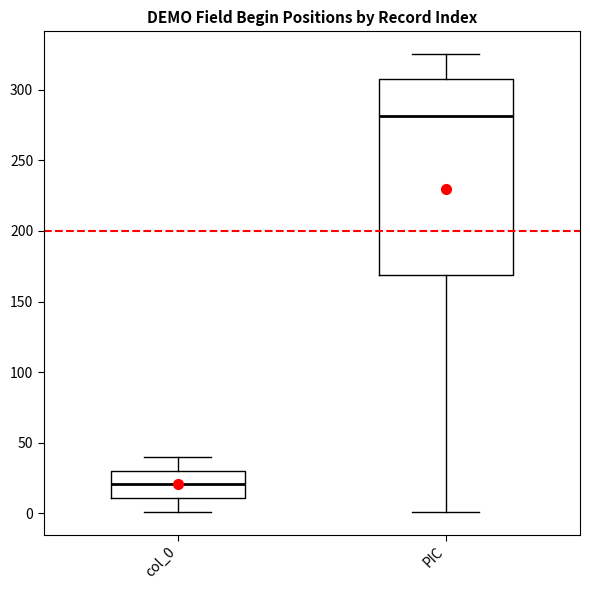

Which box is the tallest, from its lower edge to its upper edge?

PIC